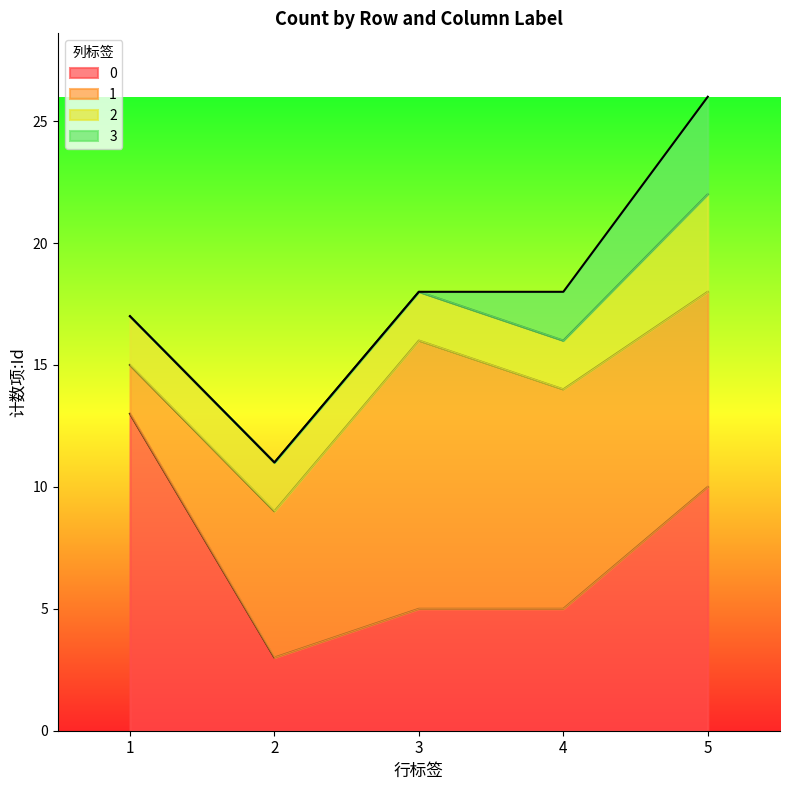

Reading left to right, what are all the values shown in this chart?

0: 1=13	2=3	3=5	4=5	5=10
1: 1=2	2=6	3=11	4=9	5=8
2: 1=2	2=2	3=2	4=2	5=4
3: 1=0	2=0	3=0	4=2	5=4